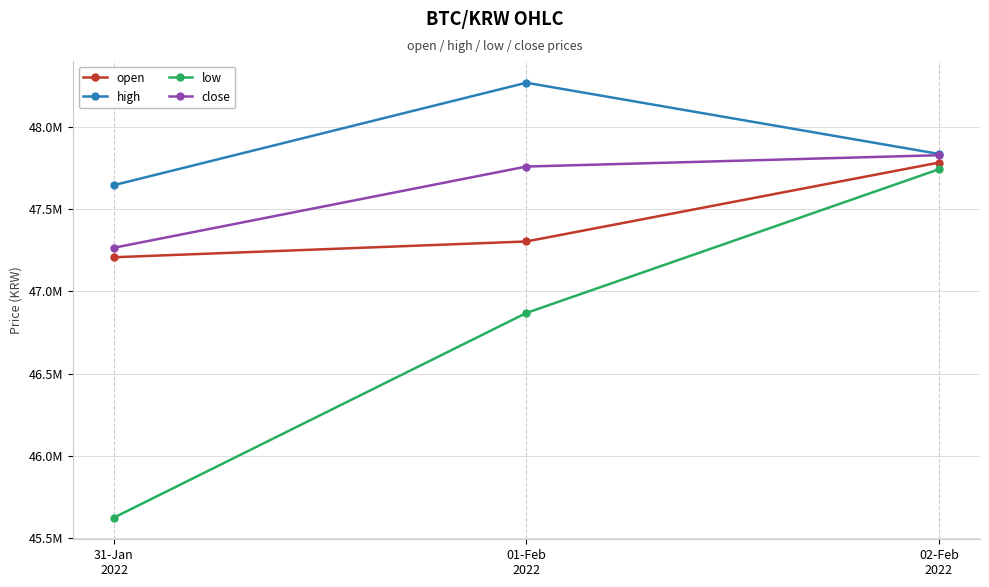

What is the average value of the high series?

47918000